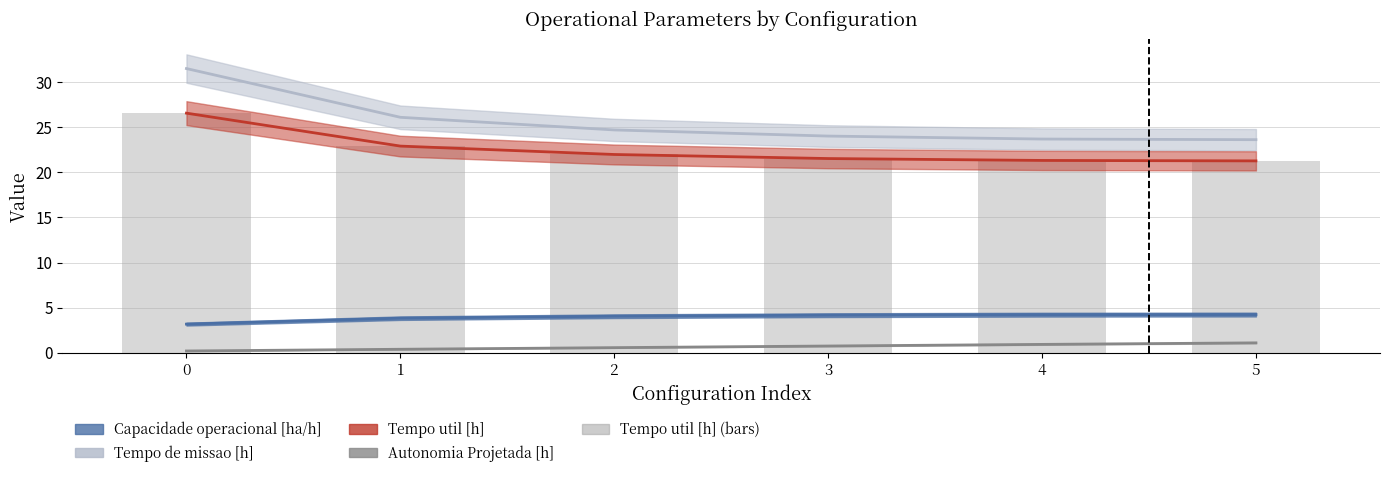

What is the greatest value displayed?

31.5